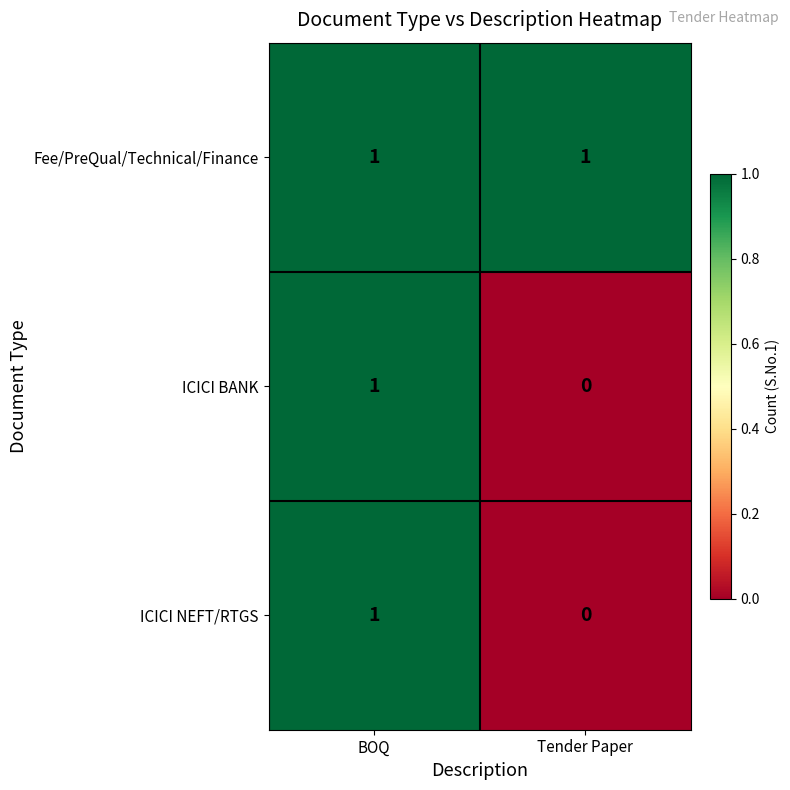

The value of Fee/PreQual/Technical/Finance at BOQ is 0. True or false?

False